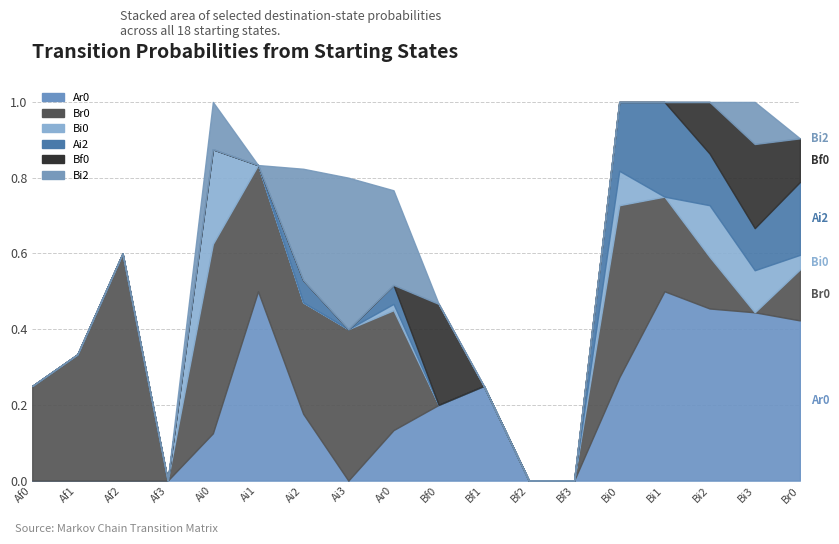

What is the difference between the second highest and second lowest values in the Bi2 series?

0.3